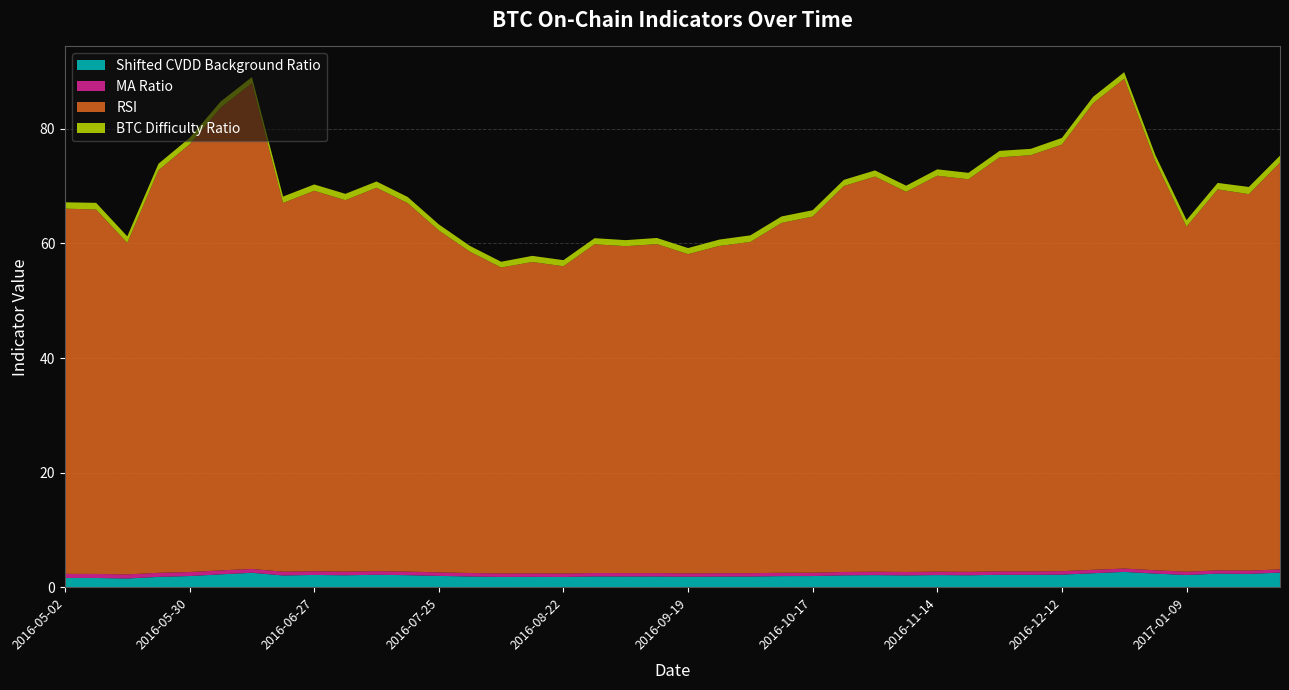

Reading right to left, transcribe all the data shown in this chart.

Shifted CVDD Background Ratio: 2017-01-30=2.5	2017-01-23=2.3	2017-01-16=2.4	2017-01-09=2.1	2017-01-02=2.4	2016-12-26=2.7	2016-12-19=2.4	2016-12-12=2.2	2016-12-05=2.2	2016-11-28=2.2	2016-11-21=2.1	2016-11-14=2.1	2016-11-07=2.1	2016-10-31=2.1	2016-10-24=2.1	2016-10-17=1.9	2016-10-10=1.9	2016-10-03=1.9	2016-09-26=1.9	2016-09-19=1.8	2016-09-12=1.9	2016-09-05=1.9	2016-08-29=1.9	2016-08-22=1.8	2016-08-15=1.8	2016-08-08=1.8	2016-08-01=1.9	2016-07-25=2.0	2016-07-18=2.1	2016-07-11=2.2	2016-07-04=2.1	2016-06-27=2.1	2016-06-20=2.0	2016-06-13=2.5	2016-06-06=2.2	2016-05-30=1.9	2016-05-23=1.8	2016-05-16=1.5	2016-05-09=1.6	2016-05-02=1.6
MA Ratio: 2017-01-30=0.6	2017-01-23=0.6	2017-01-16=0.6	2017-01-09=0.6	2017-01-02=0.6	2016-12-26=0.6	2016-12-19=0.6	2016-12-12=0.6	2016-12-05=0.6	2016-11-28=0.6	2016-11-21=0.6	2016-11-14=0.6	2016-11-07=0.6	2016-10-31=0.6	2016-10-24=0.6	2016-10-17=0.6	2016-10-10=0.6	2016-10-03=0.6	2016-09-26=0.6	2016-09-19=0.6	2016-09-12=0.6	2016-09-05=0.6	2016-08-29=0.6	2016-08-22=0.6	2016-08-15=0.6	2016-08-08=0.6	2016-08-01=0.6	2016-07-25=0.6	2016-07-18=0.6	2016-07-11=0.6	2016-07-04=0.6	2016-06-27=0.6	2016-06-20=0.7	2016-06-13=0.7	2016-06-06=0.7	2016-05-30=0.7	2016-05-23=0.7	2016-05-16=0.7	2016-05-09=0.7	2016-05-02=0.7
RSI: 2017-01-30=71.0	2017-01-23=65.7	2017-01-16=66.5	2017-01-09=60.2	2017-01-02=71.4	2016-12-26=85.5	2016-12-19=81.4	2016-12-12=74.5	2016-12-05=72.6	2016-11-28=72.3	2016-11-21=68.5	2016-11-14=69.1	2016-11-07=66.4	2016-10-31=69.0	2016-10-24=67.4	2016-10-17=62.2	2016-10-10=61.1	2016-10-03=57.8	2016-09-26=57.1	2016-09-19=55.7	2016-09-12=57.4	2016-09-05=57.1	2016-08-29=57.4	2016-08-22=53.6	2016-08-15=54.3	2016-08-08=53.4	2016-08-01=56.1	2016-07-25=59.7	2016-07-18=64.3	2016-07-11=66.9	2016-07-04=64.8	2016-06-27=66.4	2016-06-20=64.4	2016-06-13=84.8	2016-06-06=80.8	2016-05-30=74.6	2016-05-23=70.2	2016-05-16=57.9	2016-05-09=63.6	2016-05-02=63.8
BTC Difficulty Ratio: 2017-01-30=1.2	2017-01-23=1.3	2017-01-16=1.1	2017-01-09=1.2	2017-01-02=1.1	2016-12-26=1.1	2016-12-19=1.1	2016-12-12=1.2	2016-12-05=1.1	2016-11-28=1.1	2016-11-21=1.1	2016-11-14=1.1	2016-11-07=1.1	2016-10-31=1.1	2016-10-24=1.1	2016-10-17=1.1	2016-10-10=1.1	2016-10-03=1.2	2016-09-26=1.1	2016-09-19=1.1	2016-09-12=1.1	2016-09-05=1.1	2016-08-29=1.1	2016-08-22=1.1	2016-08-15=1.1	2016-08-08=1.0	2016-08-01=1.0	2016-07-25=1.1	2016-07-18=1.1	2016-07-11=1.1	2016-07-04=1.1	2016-06-27=1.1	2016-06-20=1.1	2016-06-13=1.1	2016-06-06=1.1	2016-05-30=1.1	2016-05-23=1.1	2016-05-16=1.1	2016-05-09=1.2	2016-05-02=1.1